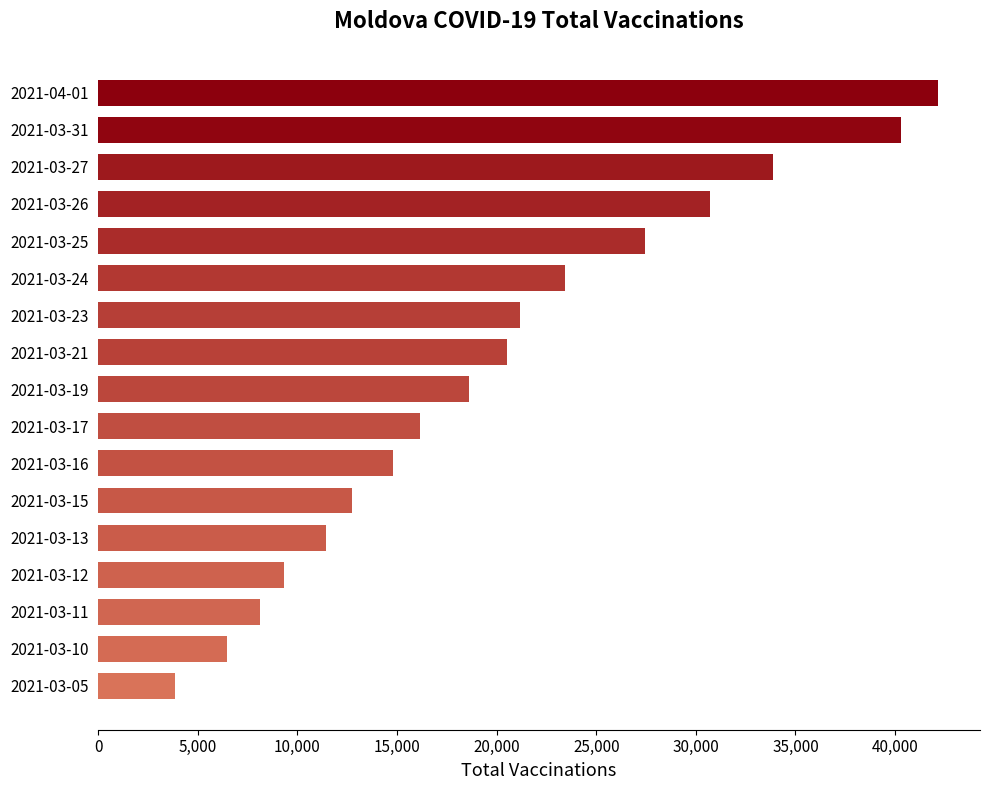

Between 2021-03-31 and 2021-03-11, which is larger?

2021-03-31